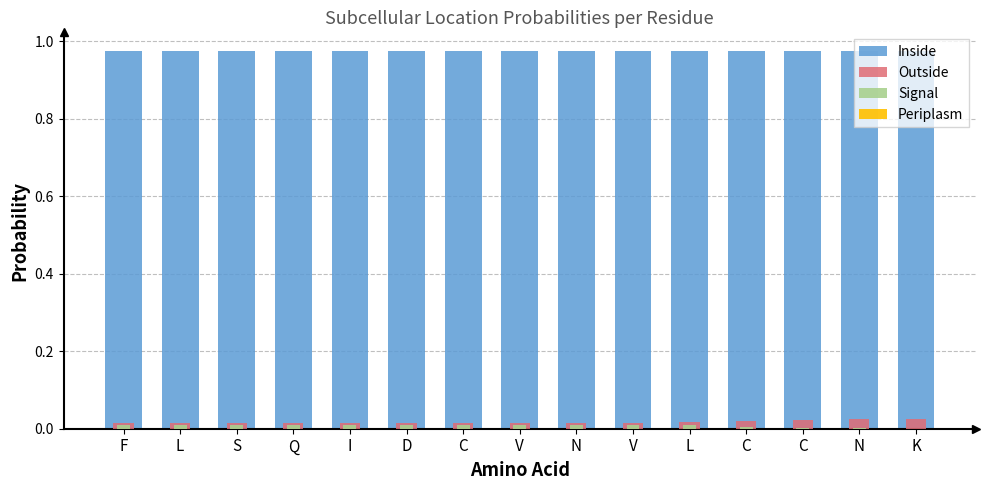

Which category has the highest value in the Outside series?

K